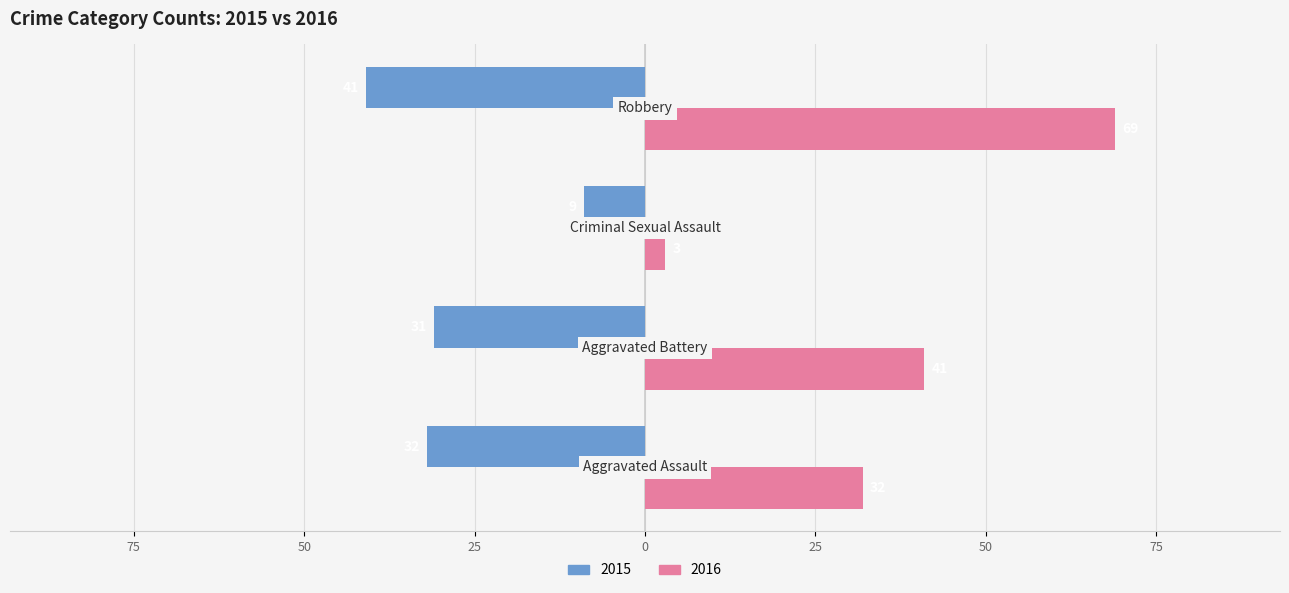

What position from the left is Criminal Sexual Assault?

3